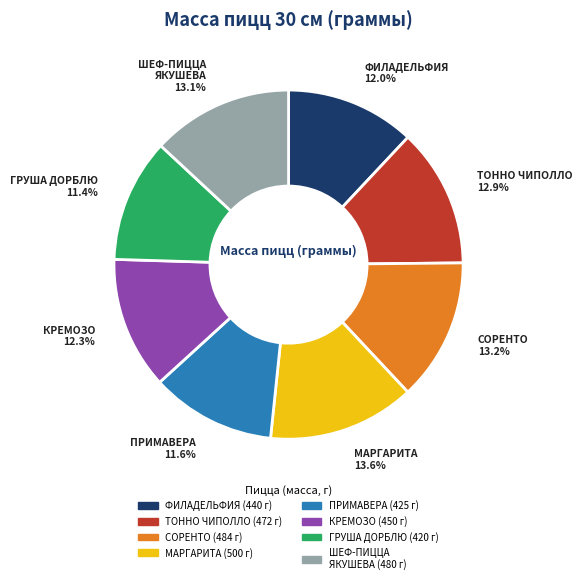

Does any single category account for the majority?

No